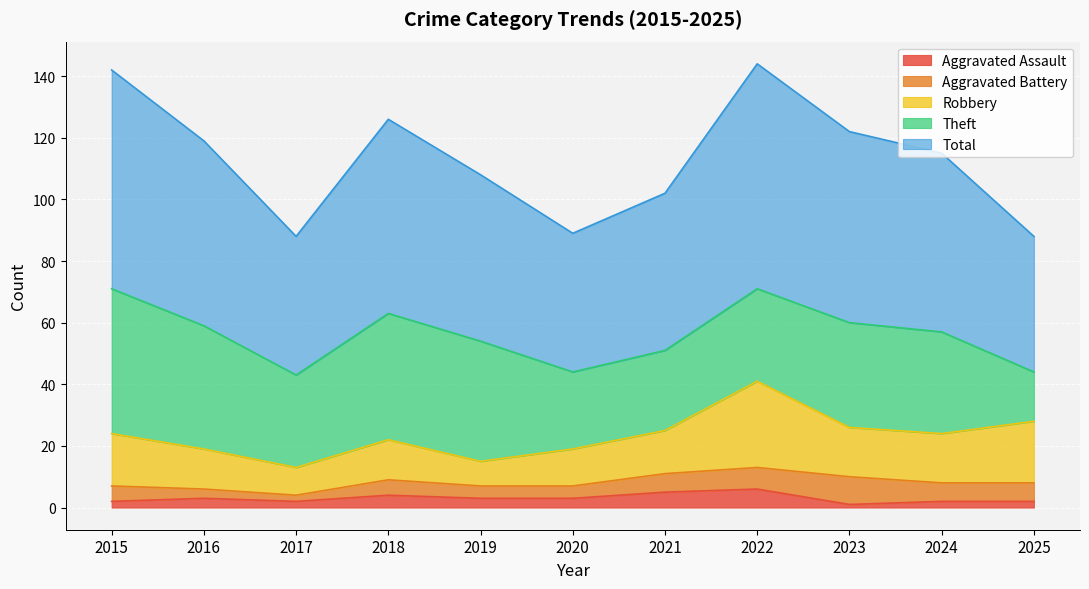

Where is the first local minimum for Total?

2017